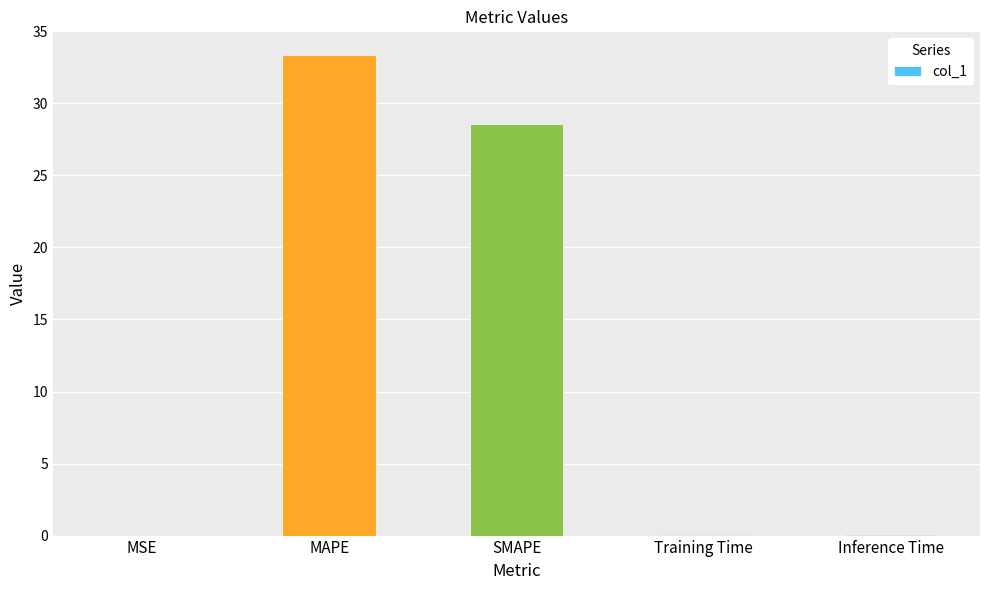

The value at Training Time is 0.0. True or false?

True